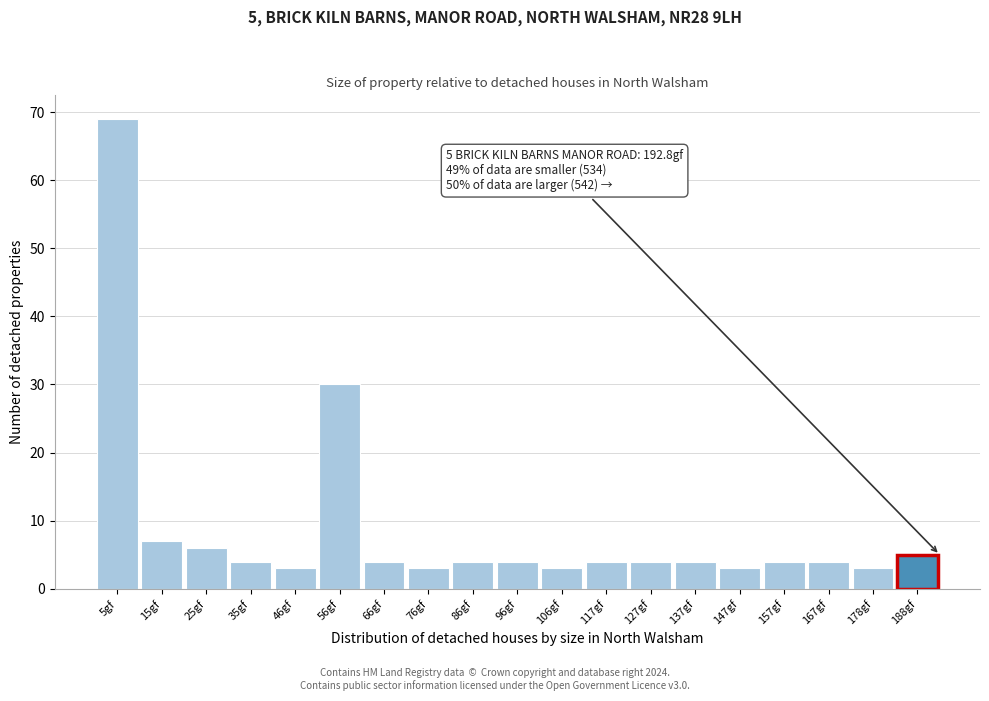

Which range on the x-axis has the tallest bar?

0 to 10